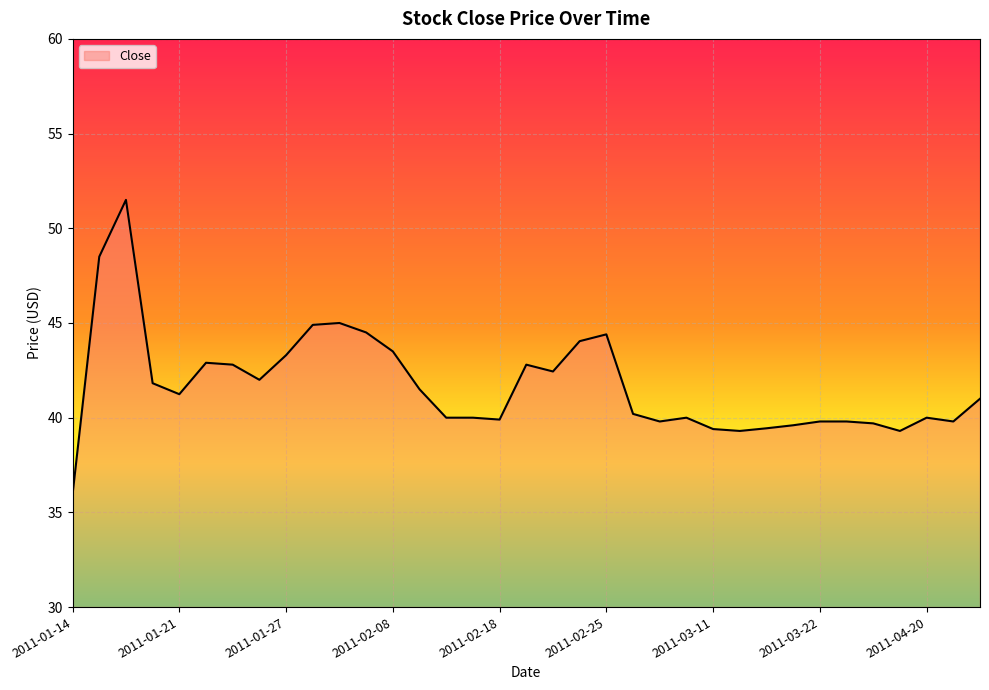

Where is the first local minimum?

2011-01-21